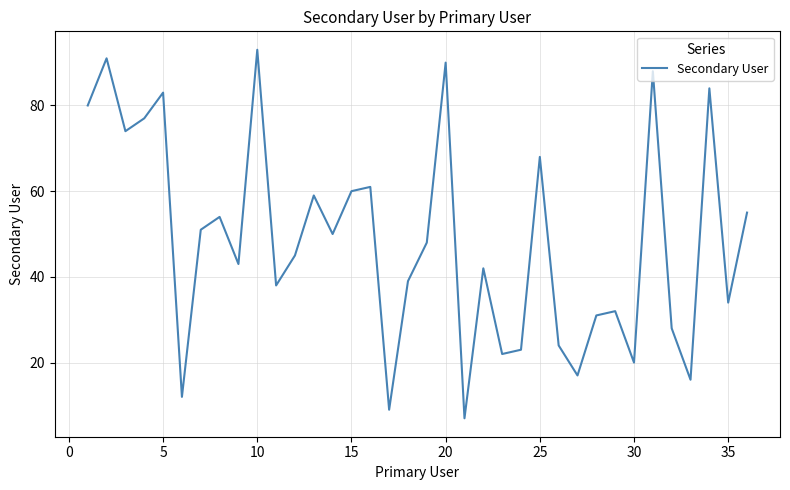

True or false: the data has more than 0 interior local peaks.

True